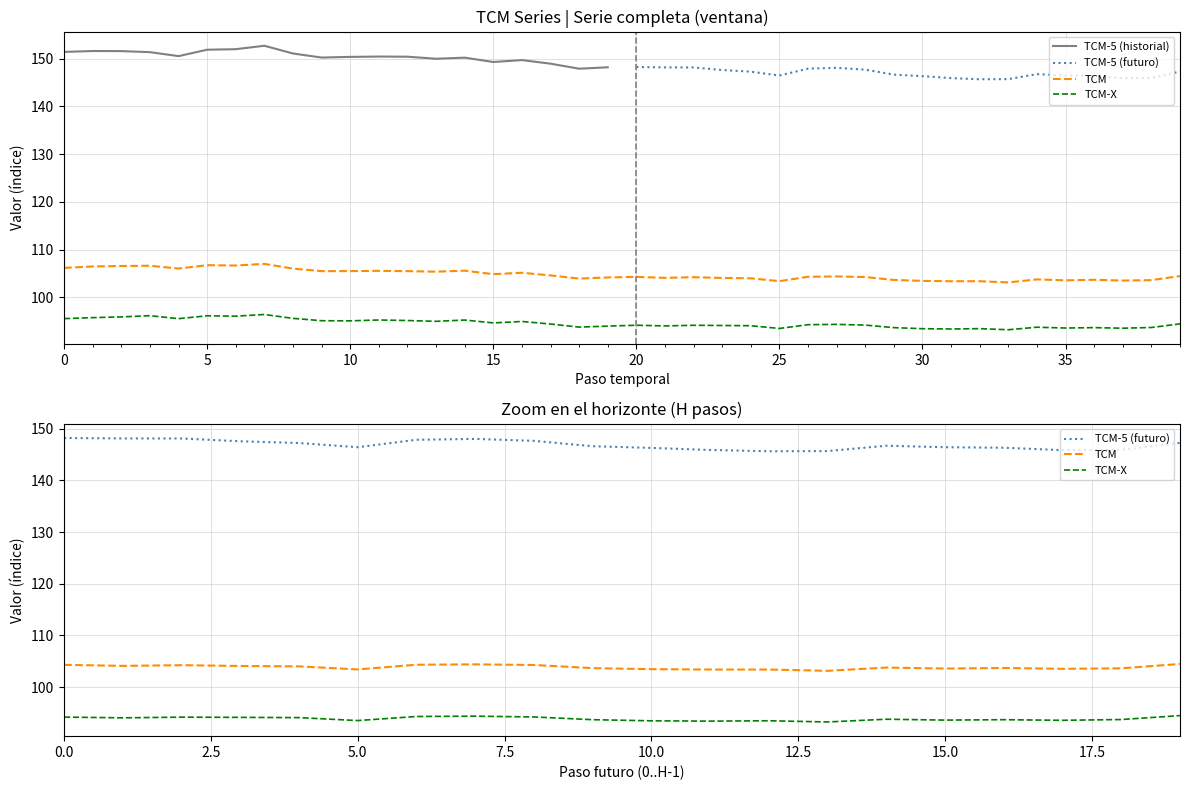

What is the lowest value of the TCM-5 (historial) series?

147.9